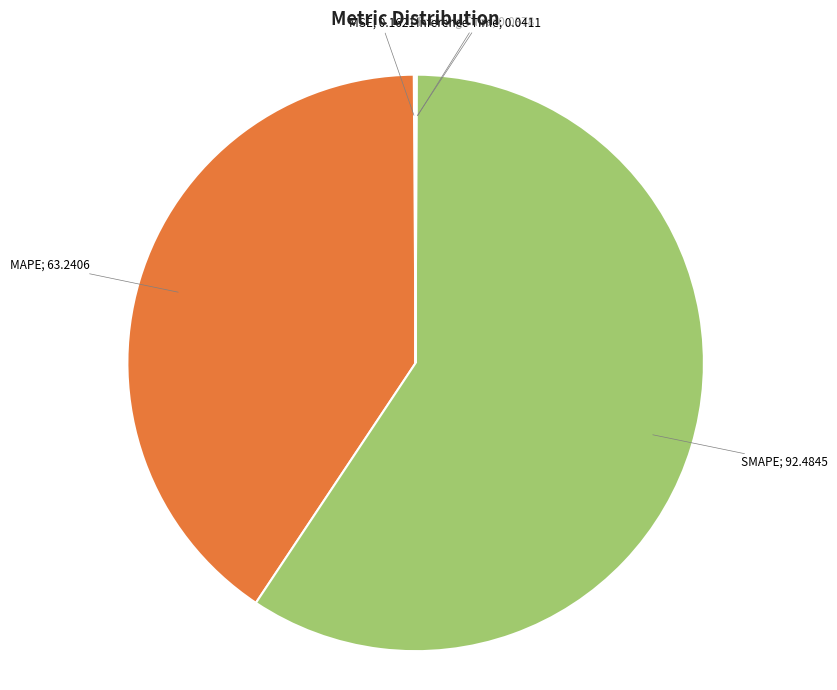

Is there any slice that represents more than half of the pie?

Yes